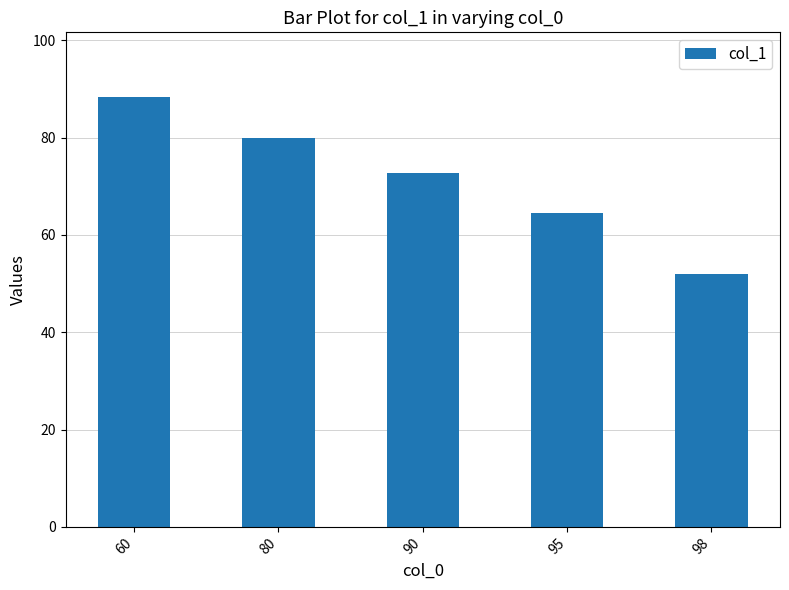

Rank the categories by value from lowest to highest.

98, 95, 90, 80, 60